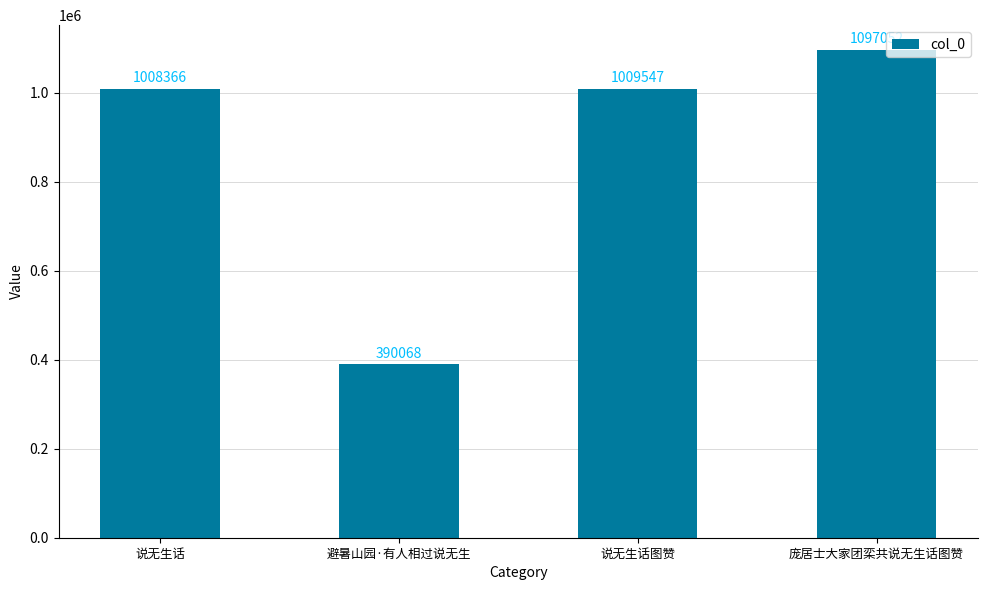

The value at 庞居士大家团栾共说无生话图赞 is 550359. True or false?

False